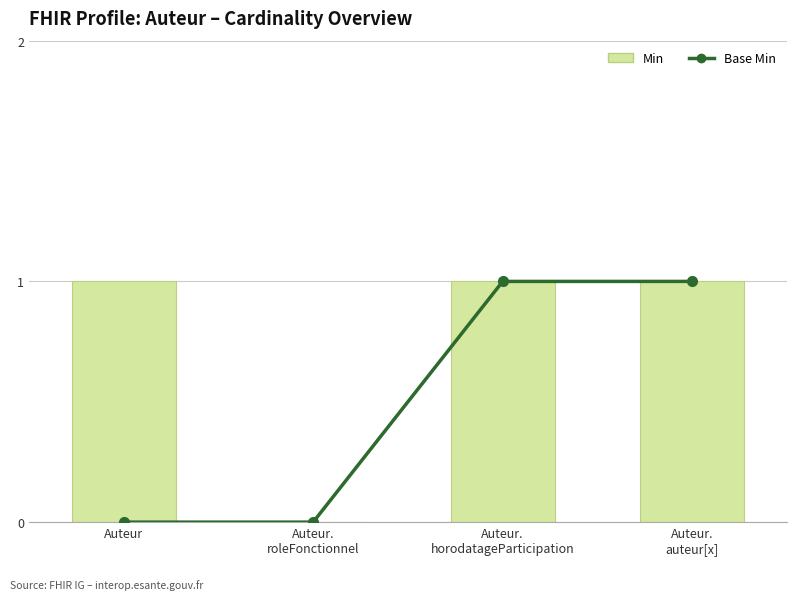

The value of Min at Auteur.
roleFonctionnel is 0. True or false?

True